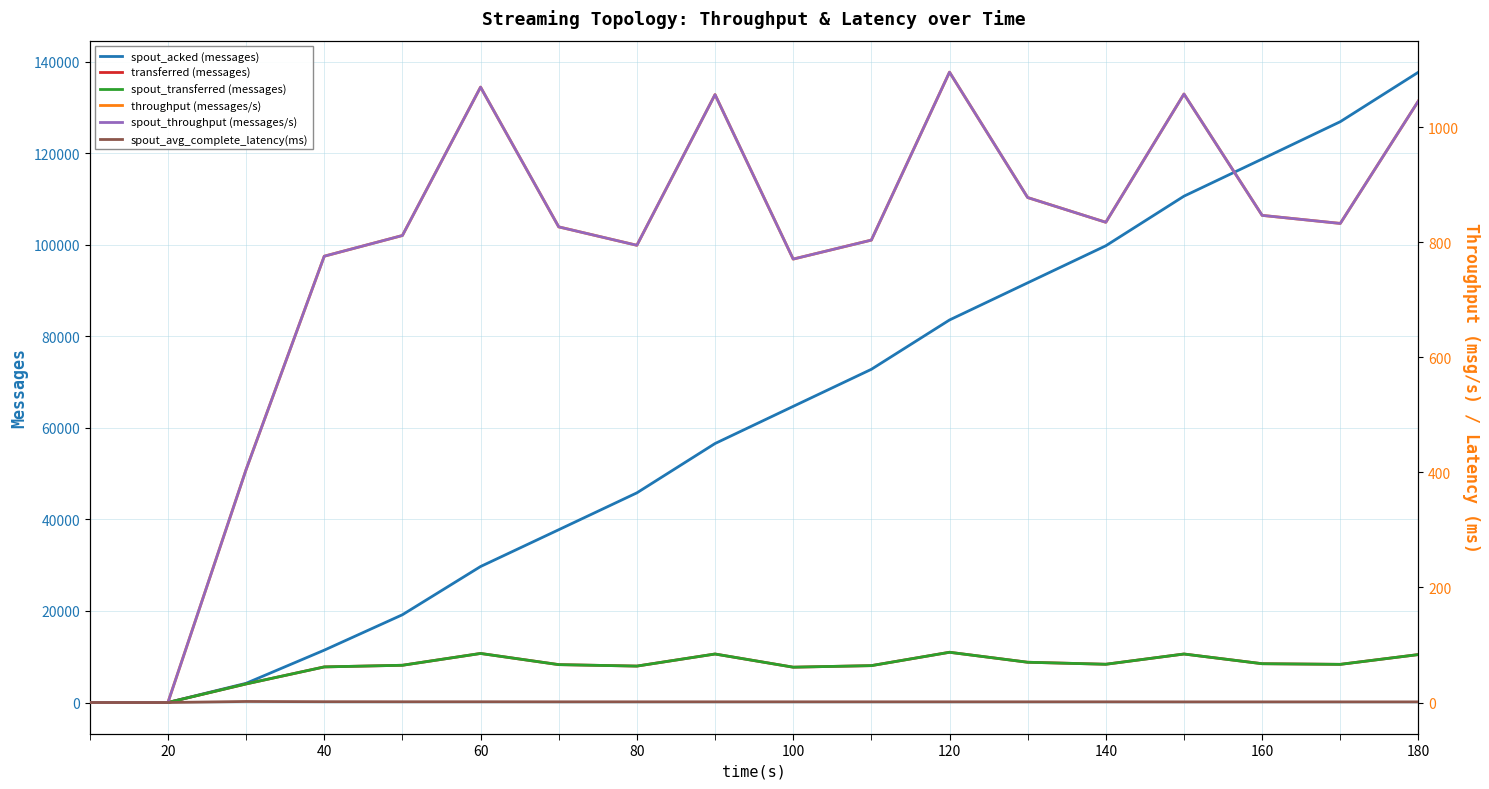

Is it true that spout_avg_complete_latency(ms) equals 0.8 at 160?

False